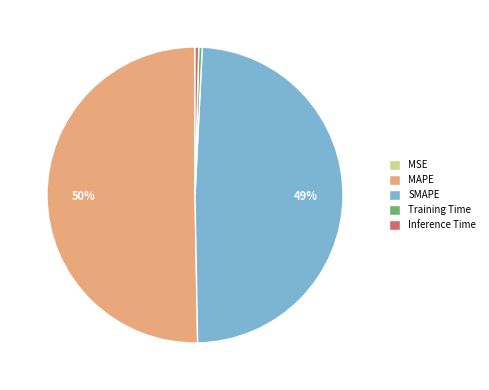

To the nearest percent, what is the average slice percentage?

20%